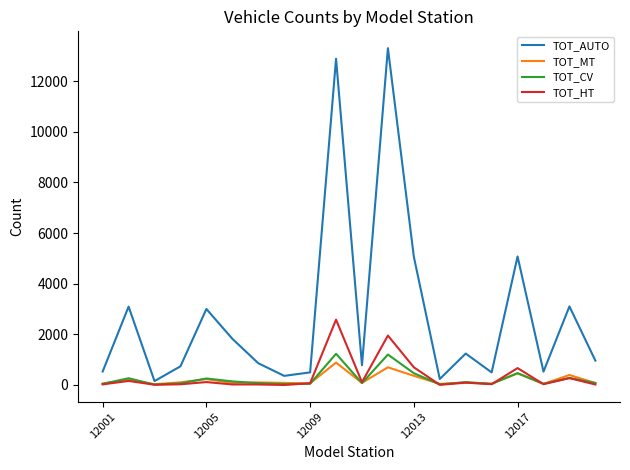

Which series has the largest range (max minus min)?

TOT_AUTO